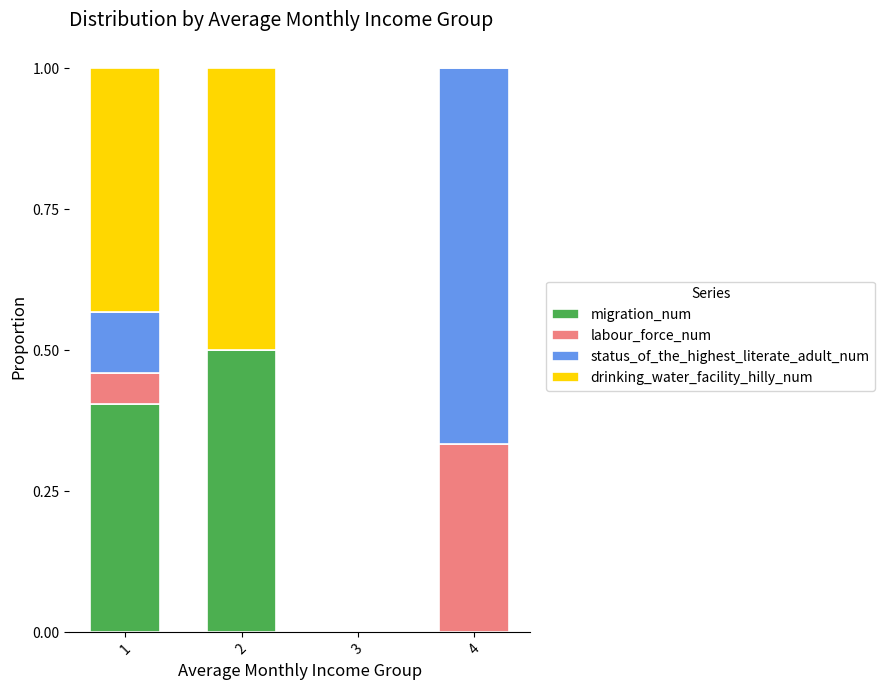

What is the total value across all series at 2?

1.0